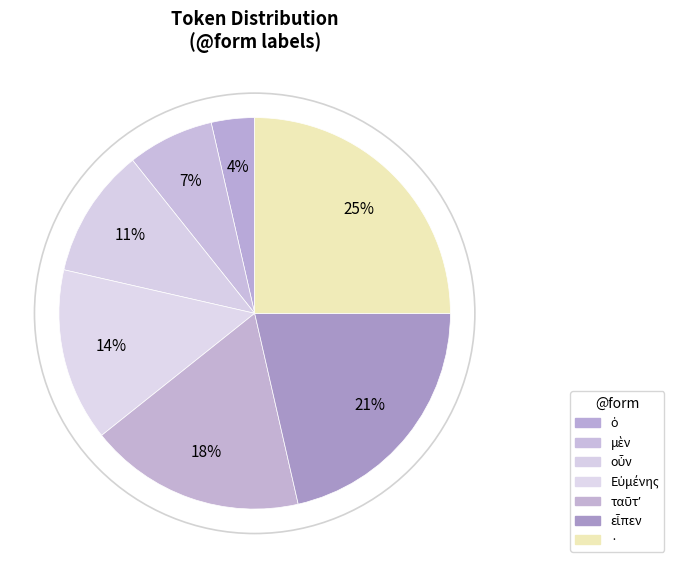

Which category has the smallest portion of the pie?

ὁ